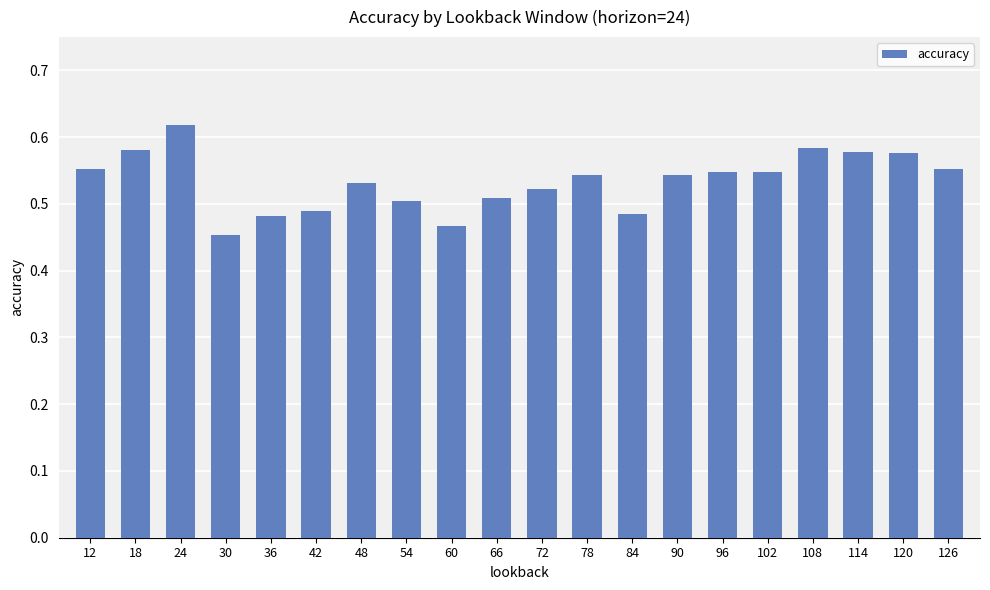

Between 42 and 60, which is larger?

42